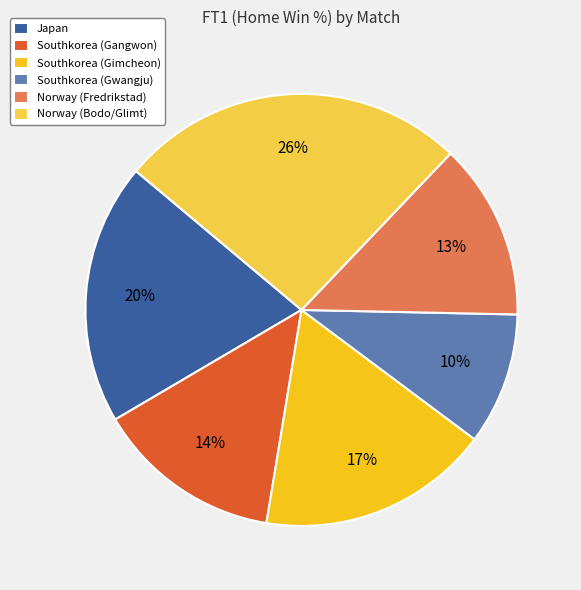

How many segments does this pie chart have?

6